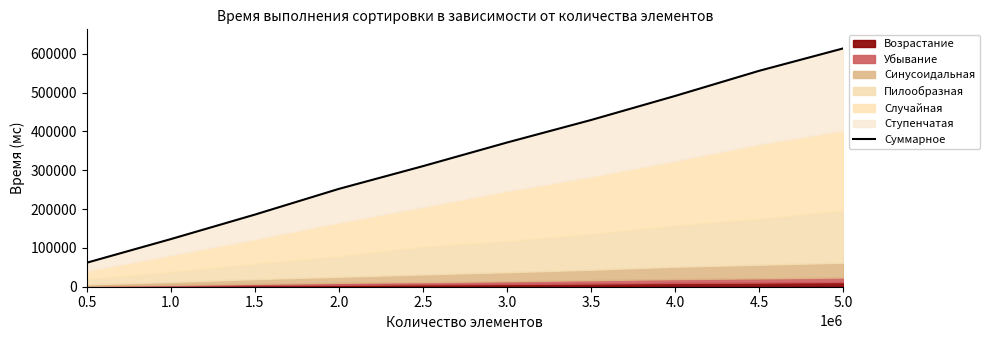

Reading left to right, transcribe all the data shown in this chart.

0.5=61681	1.0=122514	1.5=185646	2.0=251934	2.5=310502	3.0=371383	3.5=429380	4.0=491358	4.5=556126	5.0=613869